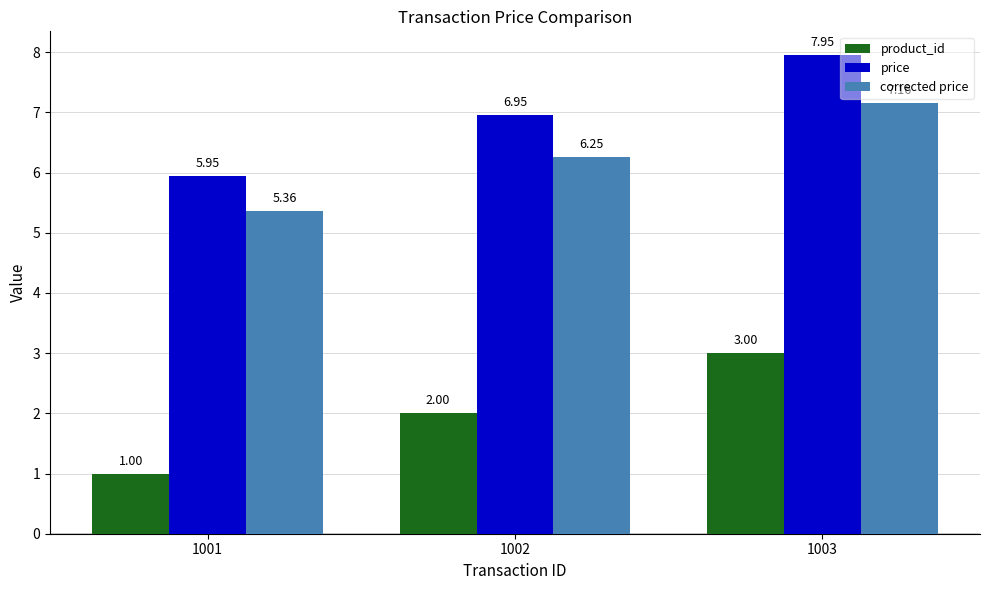

Are the bars horizontal?

No